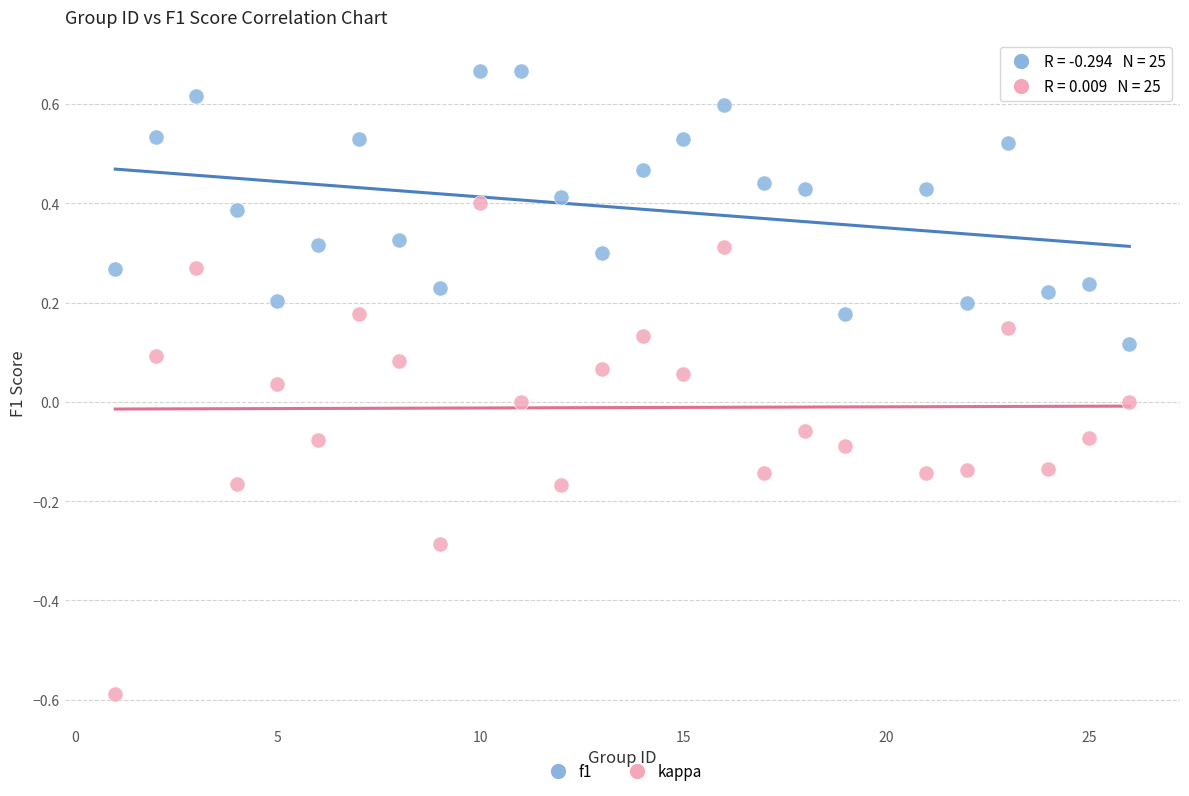

Which series has the largest Y range (max minus min)?

kappa